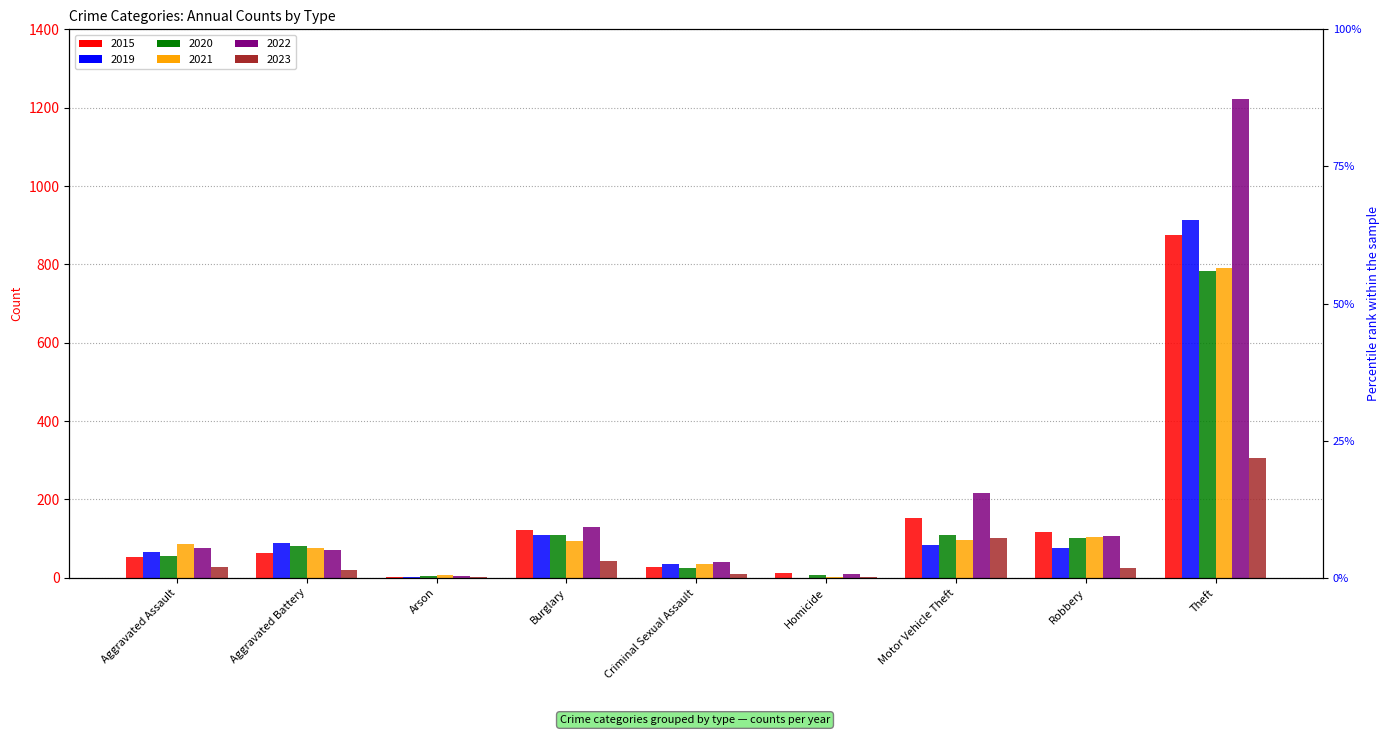

Which label corresponds to the largest value in the chart?

Theft